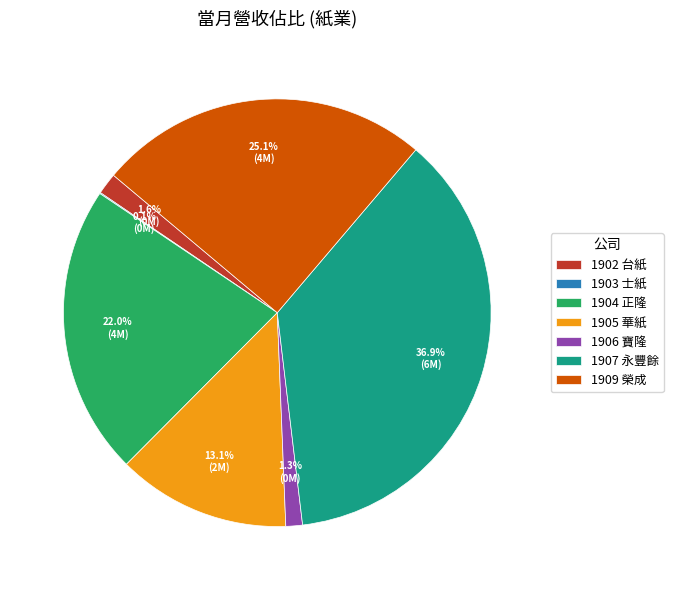

Is there any slice that represents more than half of the pie?

No